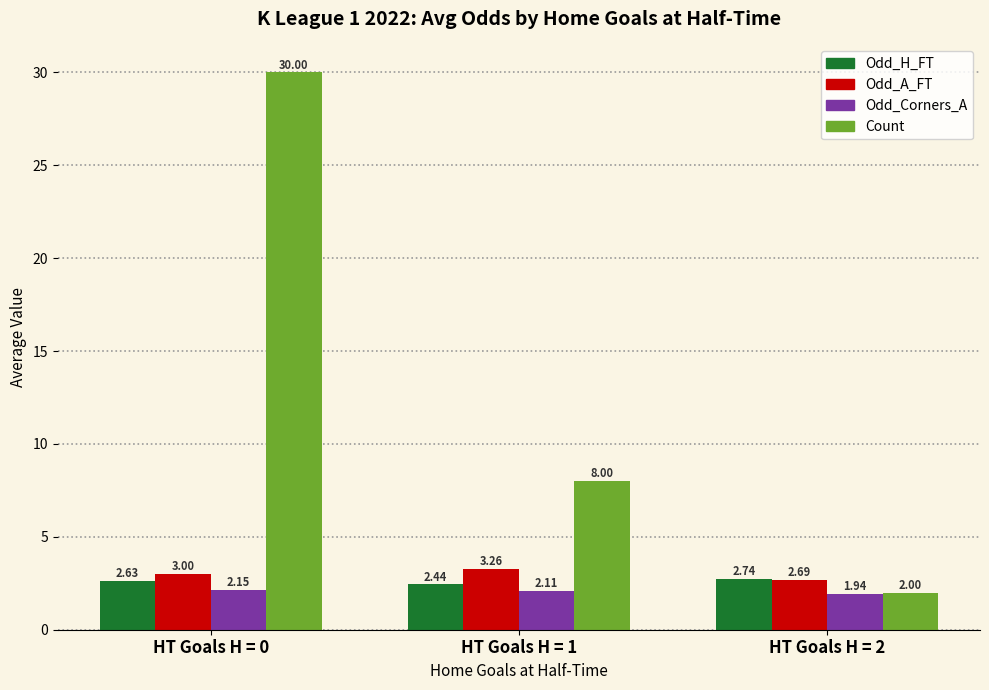

At which category is the sum across all series the highest?

HT Goals H = 0